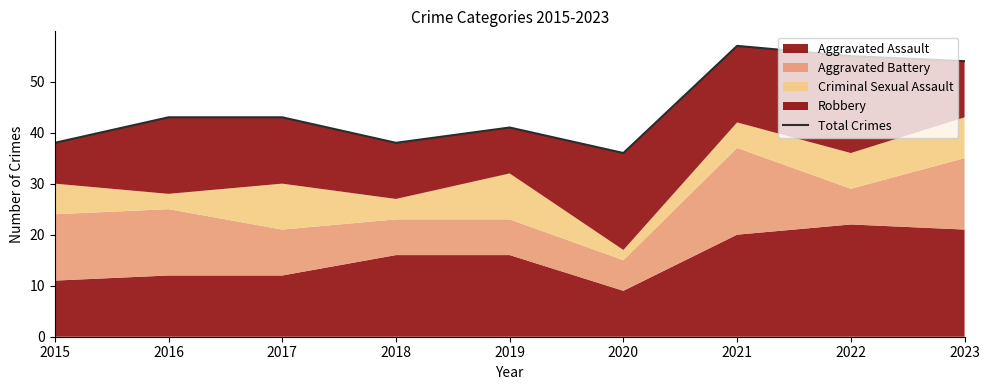

How many points are higher than both their immediate neighbors (excluding endpoints)?

2